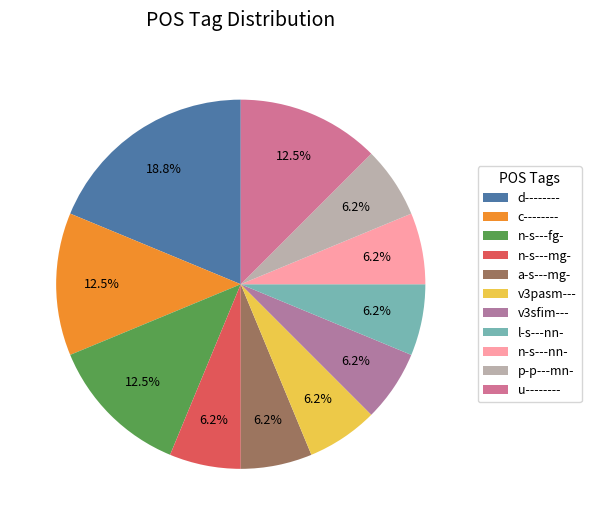

Does n-s---mg- represent more than half of the total?

No